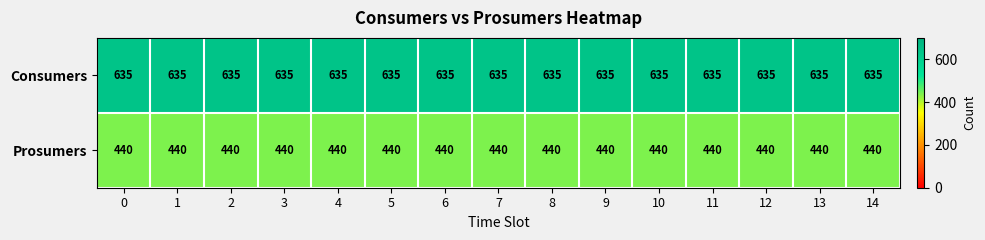

What is the spread (max minus min) of values at 10?

195